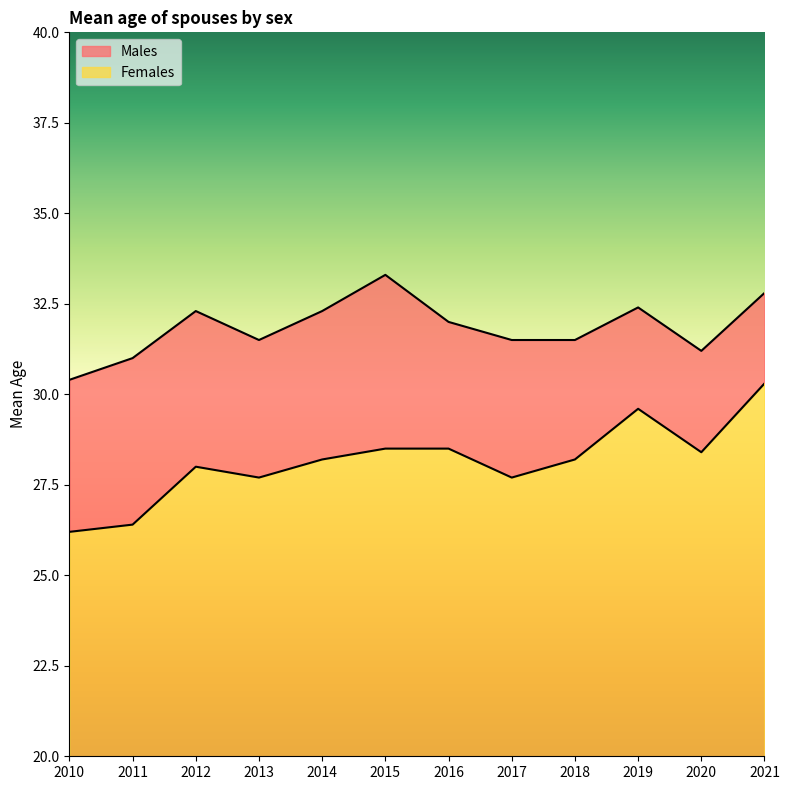

What is the value of the Males point at the 3rd from the left?

32.3